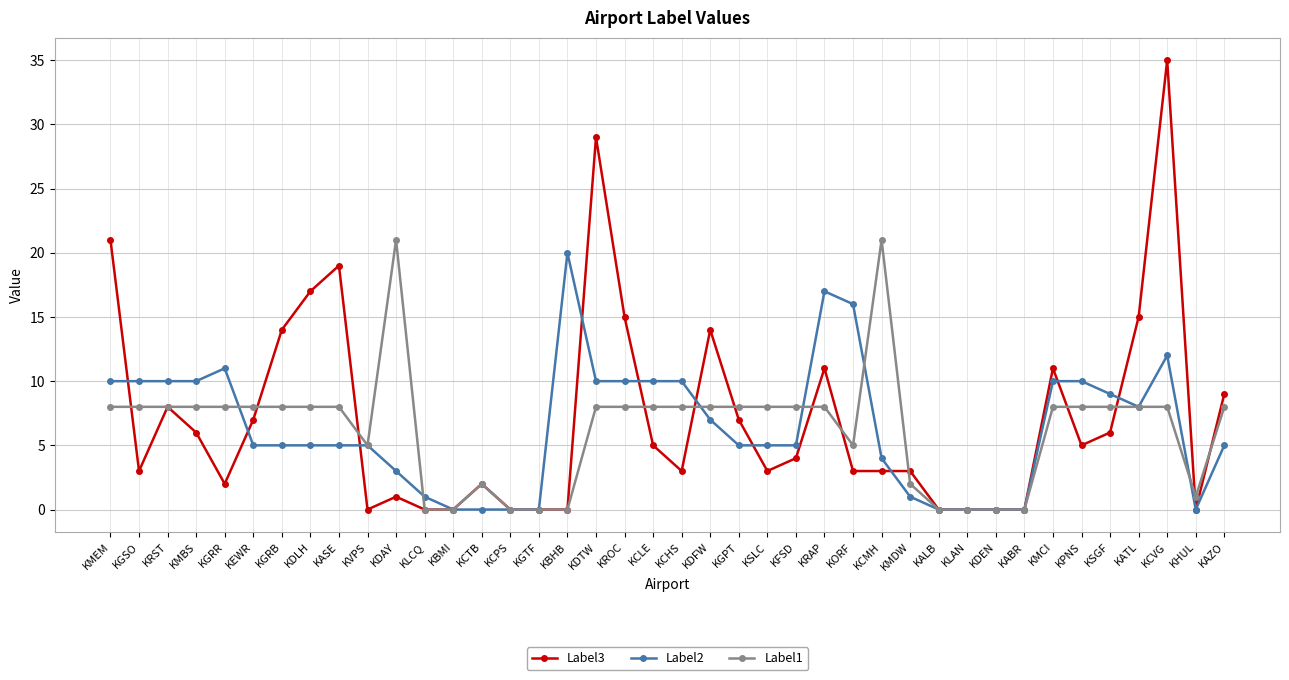

Where do Label1 and Label3 first cross each other?

KMEM and KGSO